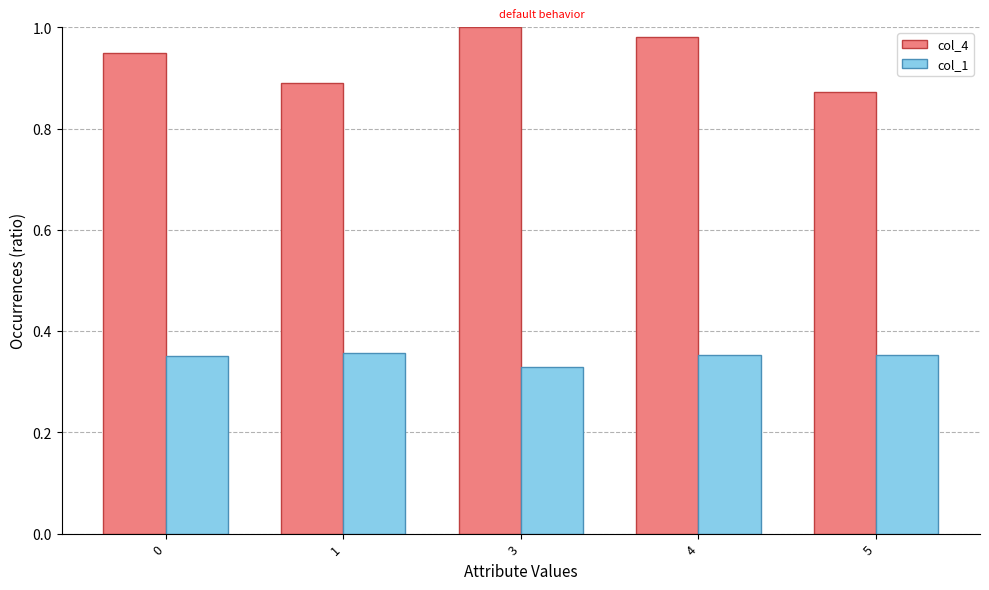

Which series has the widest spread of values?

col_4